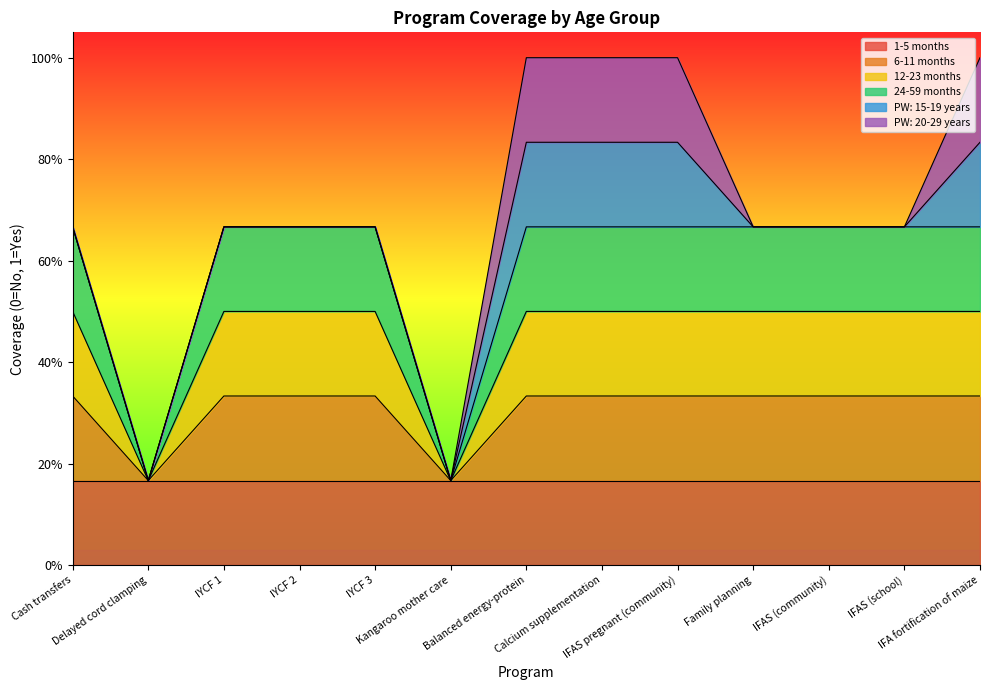

True or false: 6-11 months and 24-59 months intersect in this chart.

False